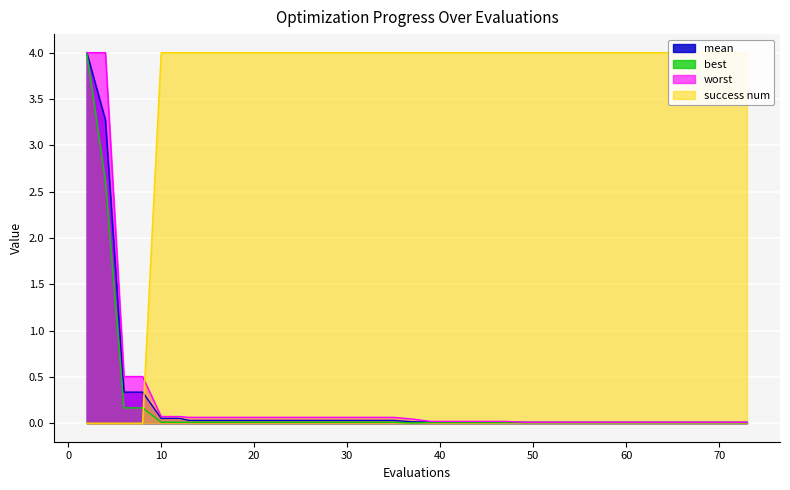

True or false: worst and success num intersect in this chart.

True